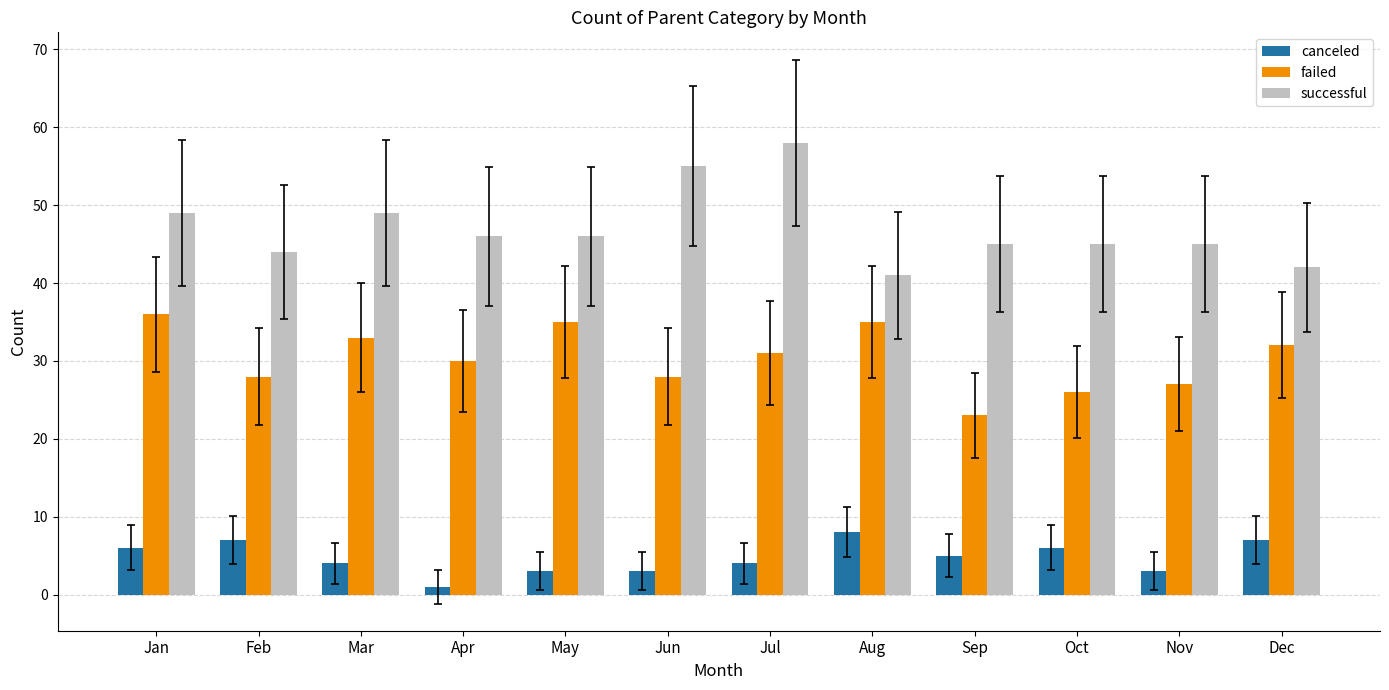

What is the approximate value of failed at Aug?

35